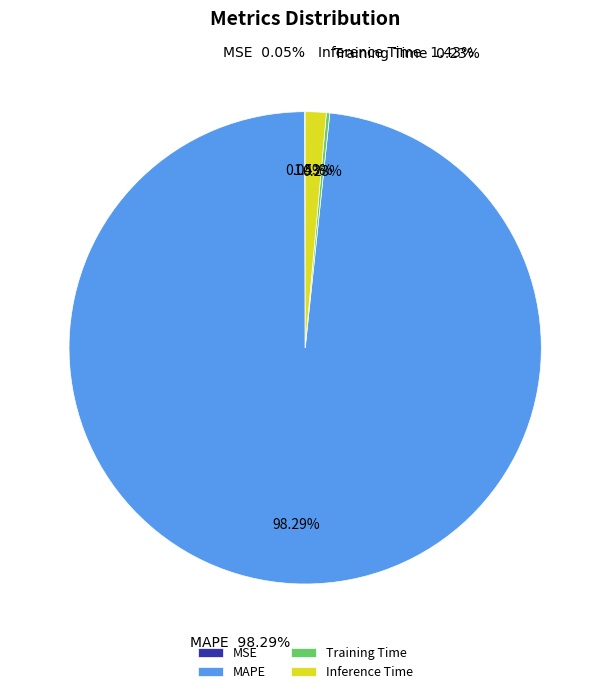

Combined, do Training Time and MAPE account for over 50%?

Yes